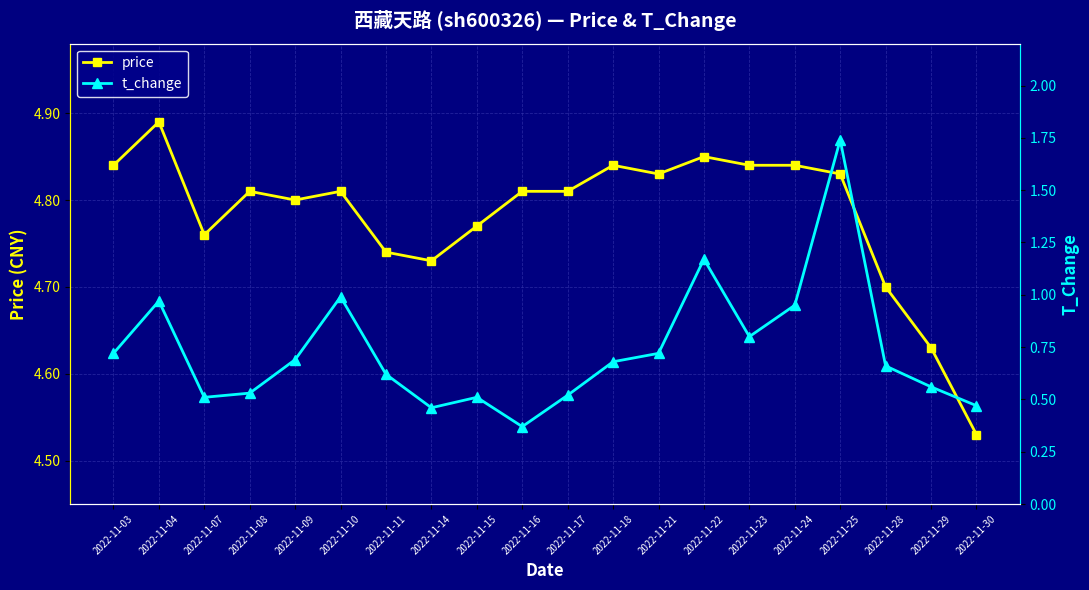

True or false: t_change has a value of 0.9 at 2022-11-24.

True